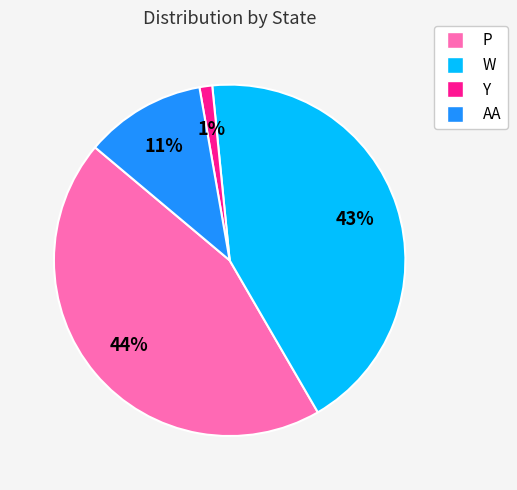

Rank the categories by value from lowest to highest.

Y, AA, W, P